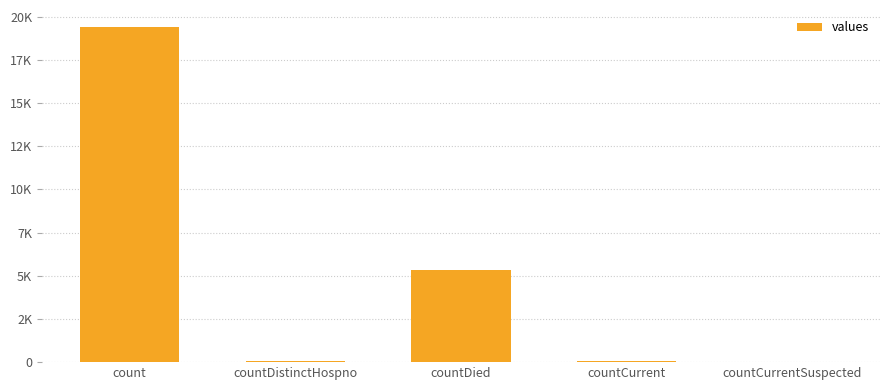

Reading right to left, list all the values displayed in this chart.

countCurrentSuspected=0	countCurrent=60	countDied=5357	countDistinctHospno=38	count=19420